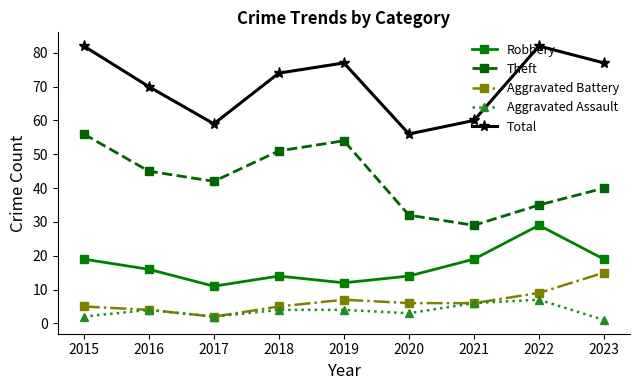

True or false: Theft has more than 0 points higher than both neighbors.

True